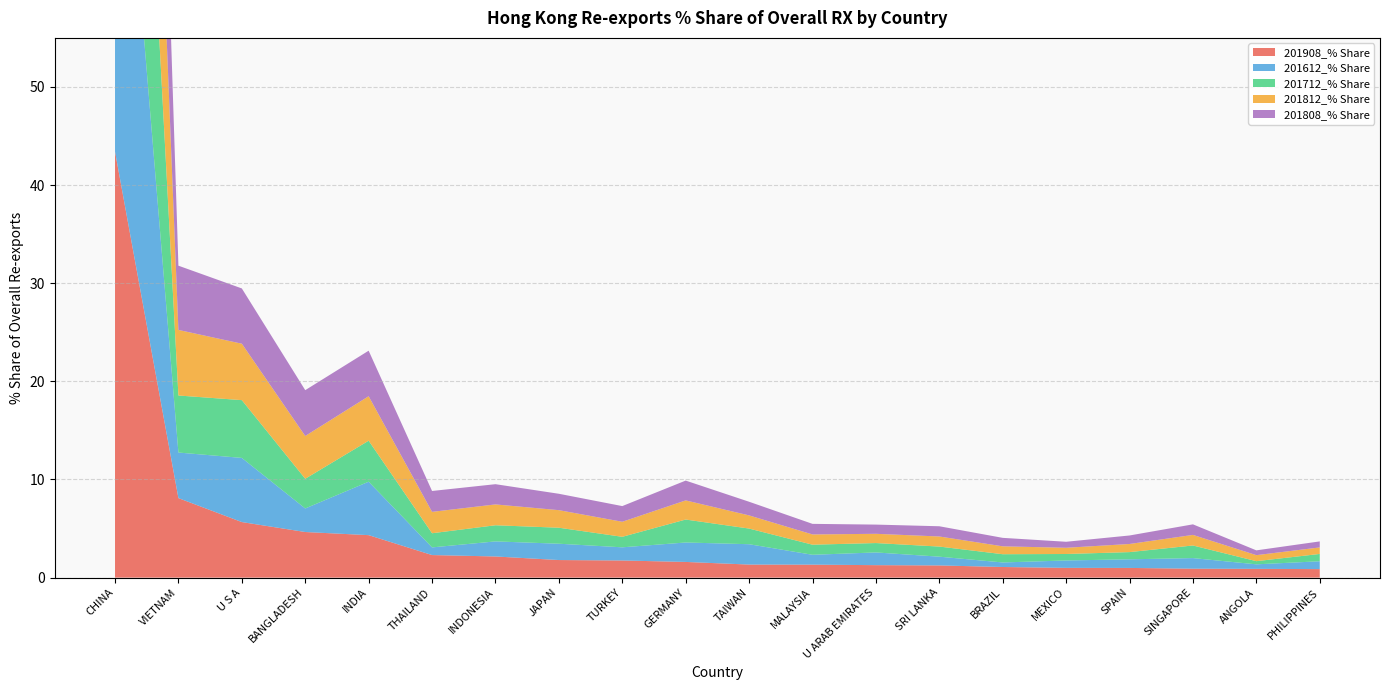

Reading left to right, list all the values displayed in this chart.

201908_% Share: 43.4	8.1	5.7	4.6	4.3	2.3	2.2	1.8	1.7	1.6	1.3	1.3	1.3	1.2	1.1	1.0	1.0	0.9	0.9	0.9
201612_% Share: 47.2	4.6	6.5	2.4	5.4	0.8	1.5	1.7	1.3	2.0	2.1	1.0	1.3	0.9	0.5	0.8	0.9	1.1	0.5	0.8
201712_% Share: 48.5	5.8	5.9	3.0	4.2	1.4	1.6	1.6	1.1	2.3	1.6	1.0	1.0	1.0	0.8	0.7	0.7	1.3	0.3	0.7
201812_% Share: 46.2	6.7	5.8	4.4	4.5	2.2	2.1	1.8	1.5	1.9	1.3	1.0	0.9	1.0	0.8	0.6	0.8	1.1	0.6	0.7
201808_% Share: 45.9	6.5	5.6	4.7	4.6	2.1	2.1	1.7	1.6	2.0	1.4	1.1	0.9	1.0	0.9	0.6	0.9	1.1	0.5	0.6